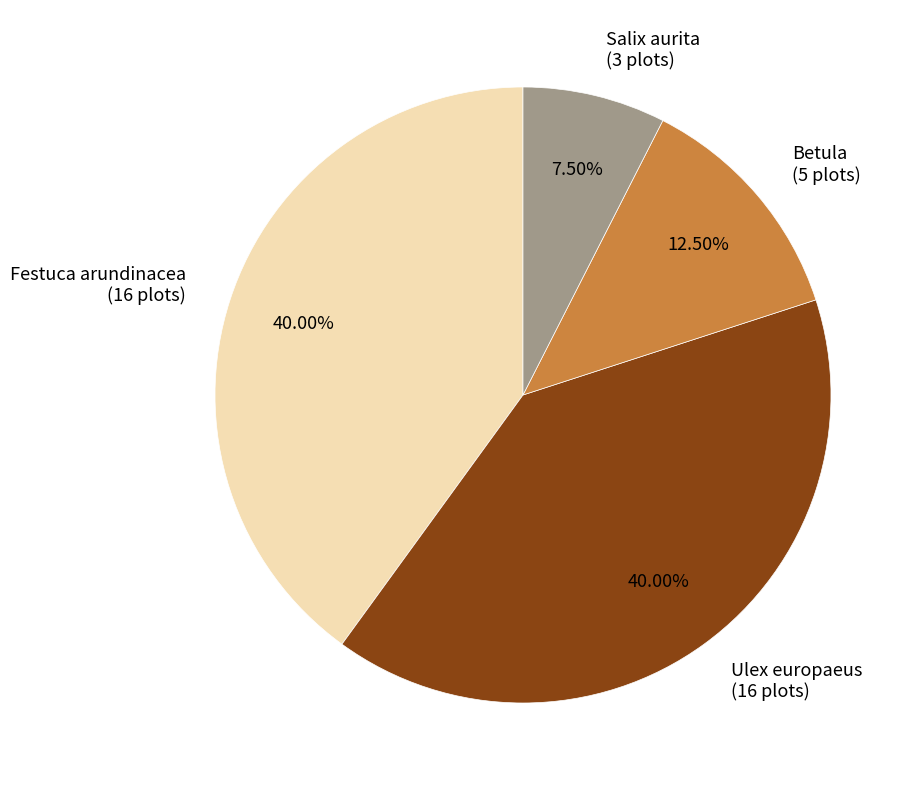

Does any single category account for the majority?

No